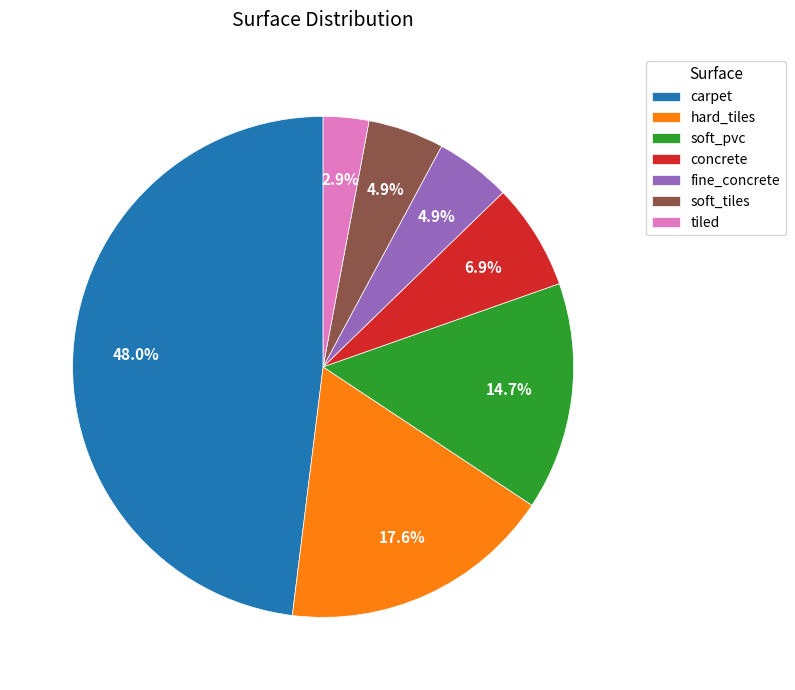

Approximately how many times larger is the value at fine_concrete compared to carpet?

0.1